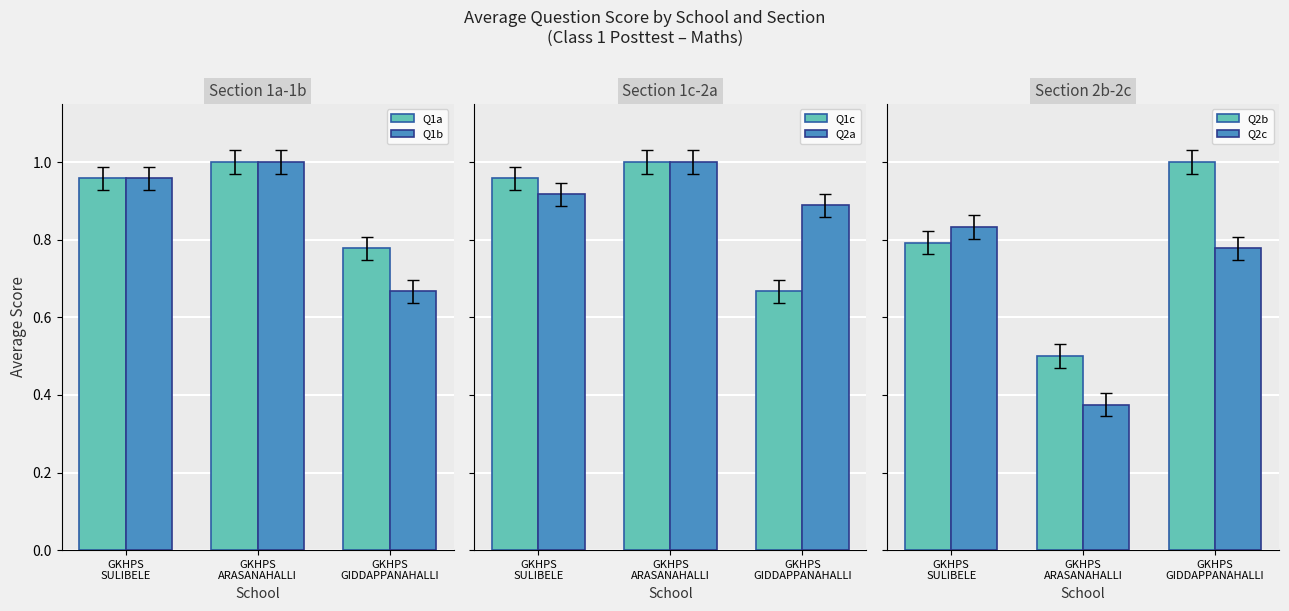

Reading left to right, extract all data points from this chart.

Q1a: GKHPS
SULIBELE=1.0	GKHPS
ARASANAHALLI=1.0	GKHPS
GIDDAPPANAHALLI=0.8
Q1b: GKHPS
SULIBELE=1.0	GKHPS
ARASANAHALLI=1.0	GKHPS
GIDDAPPANAHALLI=0.7
Q1c: GKHPS
SULIBELE=1.0	GKHPS
ARASANAHALLI=1.0	GKHPS
GIDDAPPANAHALLI=0.7
Q2a: GKHPS
SULIBELE=0.9	GKHPS
ARASANAHALLI=1.0	GKHPS
GIDDAPPANAHALLI=0.9
Q2b: GKHPS
SULIBELE=0.8	GKHPS
ARASANAHALLI=0.5	GKHPS
GIDDAPPANAHALLI=1.0
Q2c: GKHPS
SULIBELE=0.8	GKHPS
ARASANAHALLI=0.4	GKHPS
GIDDAPPANAHALLI=0.8